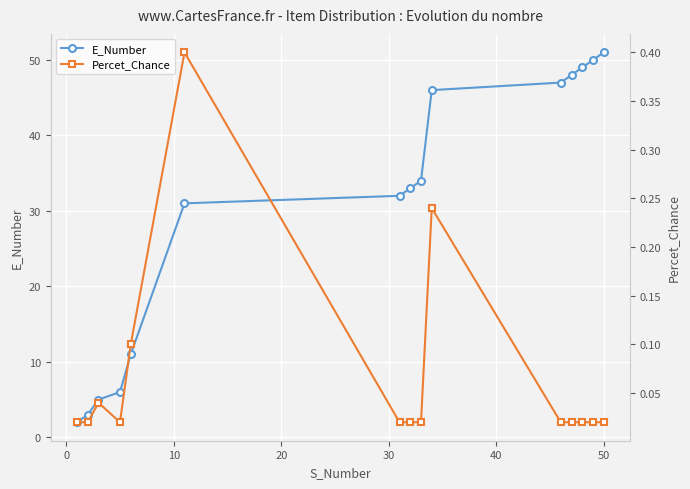

True or false: Percet_Chance and E_Number intersect in this chart.

False